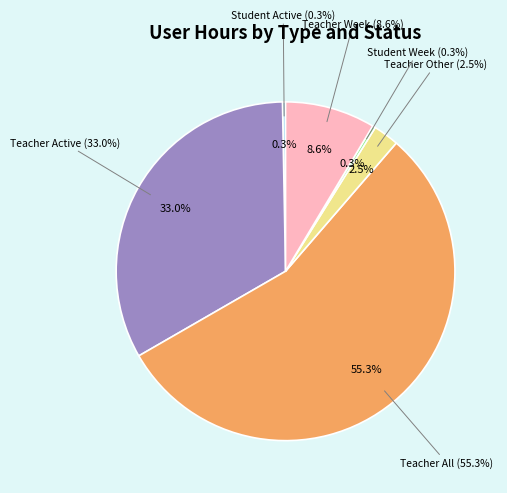

What is the change in value from Student Active to Teacher Week Active?

+13.9